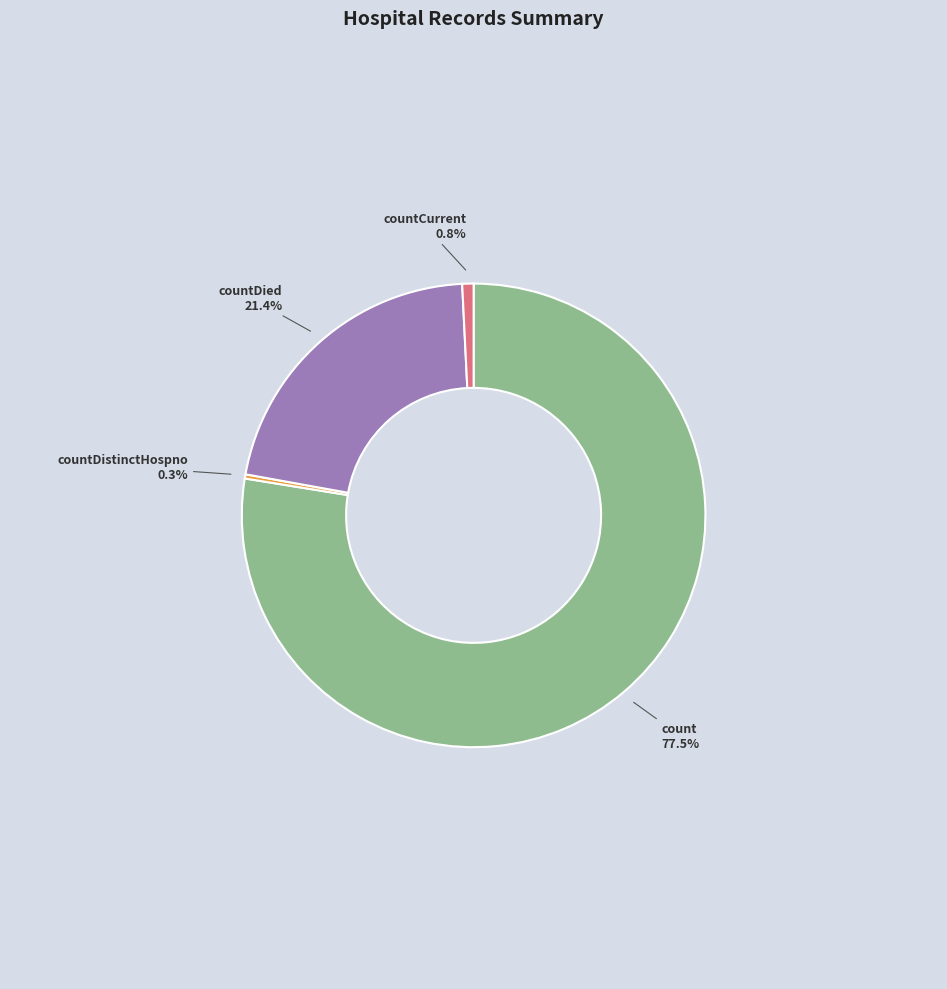

How much of the chart is everything except countDied?

78.6%